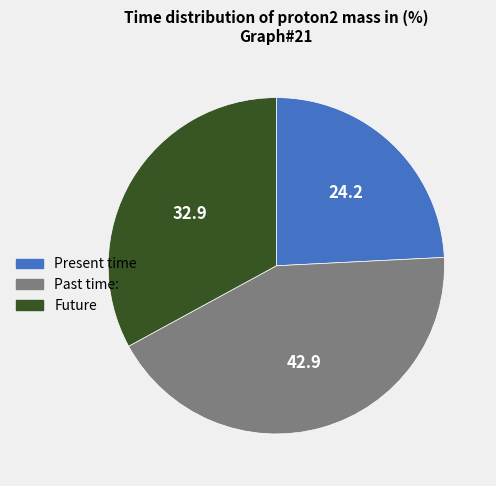

How many segments does this pie chart have?

3